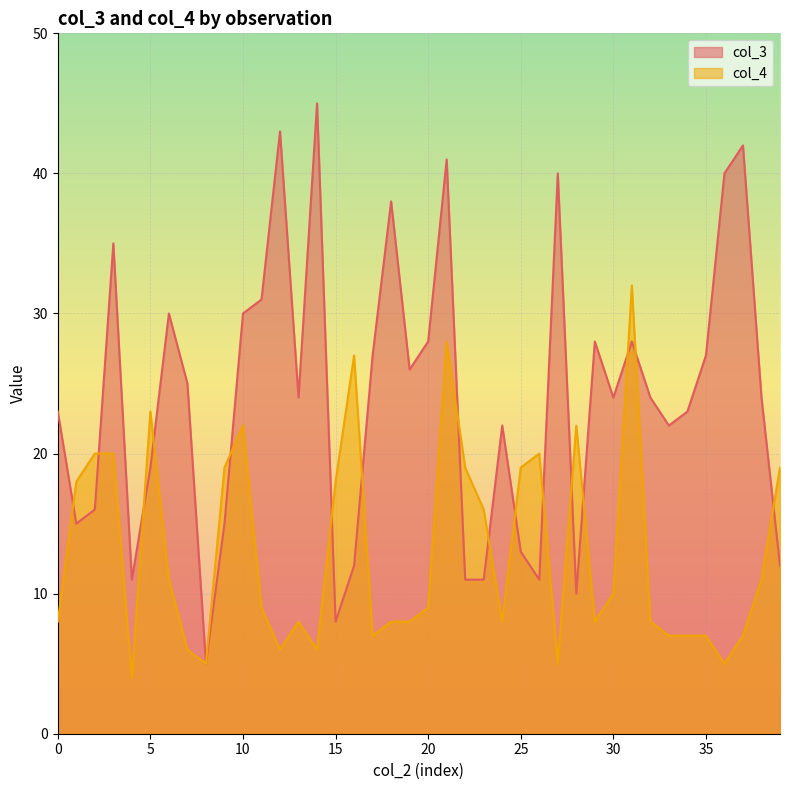

Reading right to left, what are all the values shown in this chart?

col_3: 12	24	42	40	27	23	22	24	28	24	28	10	40	11	13	22	11	11	41	28	26	38	27	12	8	45	24	43	31	30	15	5	25	30	19	11	35	16	15	23
col_4: 19	11	7	5	7	7	7	8	32	10	8	22	5	20	19	8	16	19	28	9	8	8	7	27	18	6	8	6	9	22	19	5	6	11	23	4	20	20	18	8